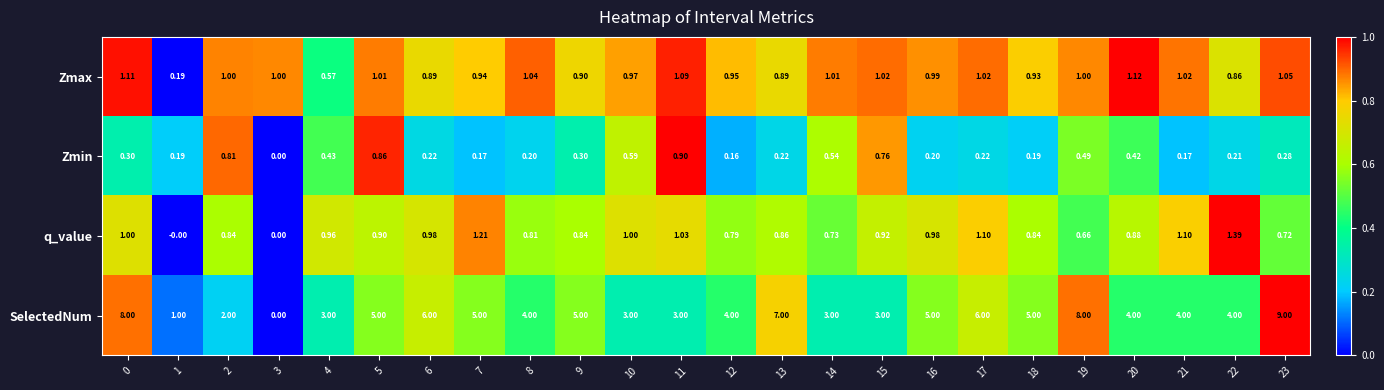

At 23, list the series in order from largest to smallest.

SelectedNum, Zmax, q_value, Zmin